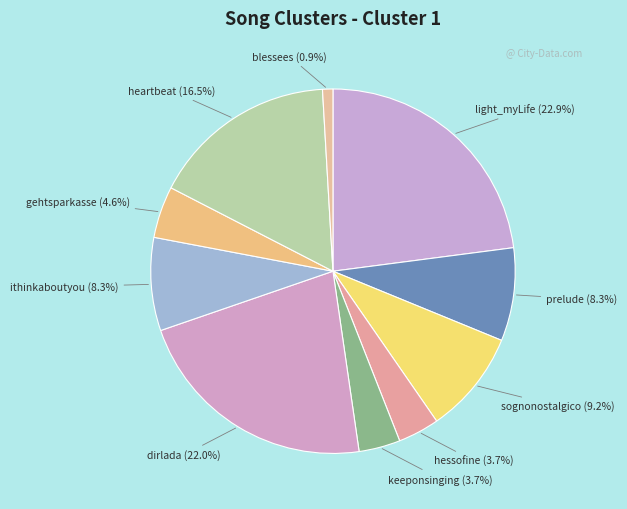

Which has a higher value, ithinkaboutyou or heartbeat?

heartbeat